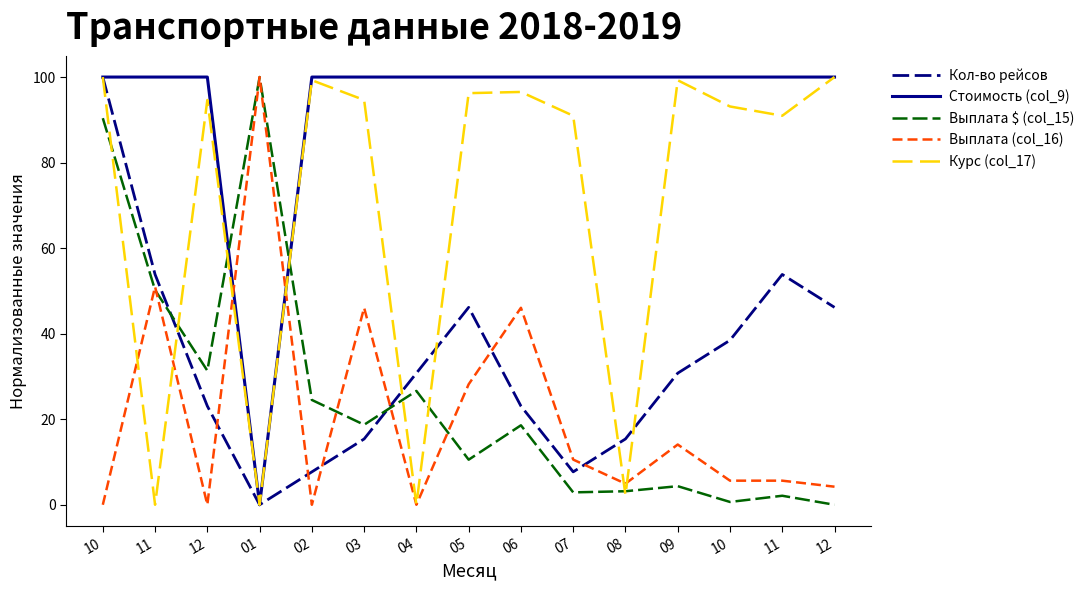

Reading left to right, extract all data points from this chart.

Кол-во рейсов: 100.0	53.8	23.1	0.0	7.7	15.4	30.8	46.2	23.1	7.7	15.4	30.8	38.5	53.8	46.2
Стоимость (col_9): 100.0	100.0	100.0	0.0	100.0	100.0	100.0	100.0	100.0	100.0	100.0	100.0	100.0	100.0	100.0
Выплата $ (col_15): 90.4	50.2	31.4	100.0	24.5	18.7	26.6	10.5	18.6	2.9	3.2	4.3	0.7	2.1	0.0
Выплата (col_16): 0.0	51.0	0.0	100.0	0.0	46.1	0.0	28.2	46.1	10.6	4.9	14.1	5.6	5.6	4.2
Курс (col_17): 100.0	0.0	94.6	0.0	99.3	94.6	0.0	96.2	96.5	91.0	2.3	99.3	93.1	91.0	100.0